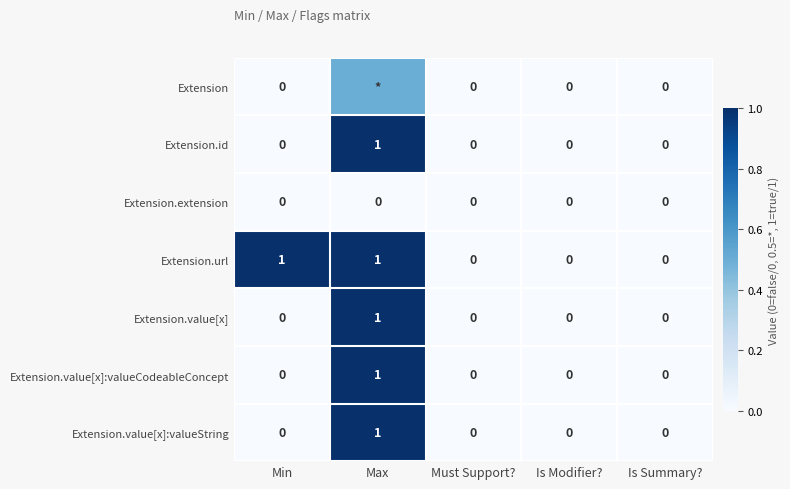

Is it true that Extension.value[x]:valueString equals 0.0 at Min?

True